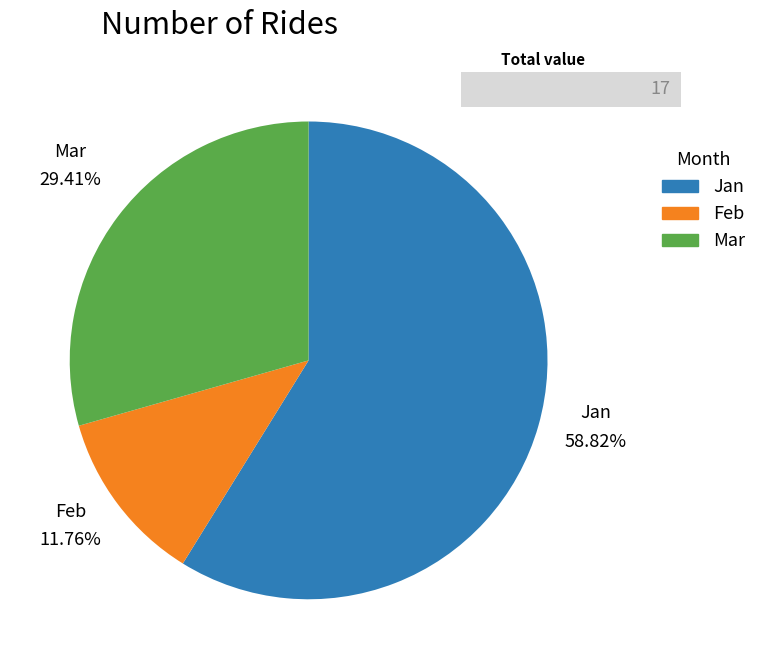

To the nearest percent, what portion does Jan represent?

59%